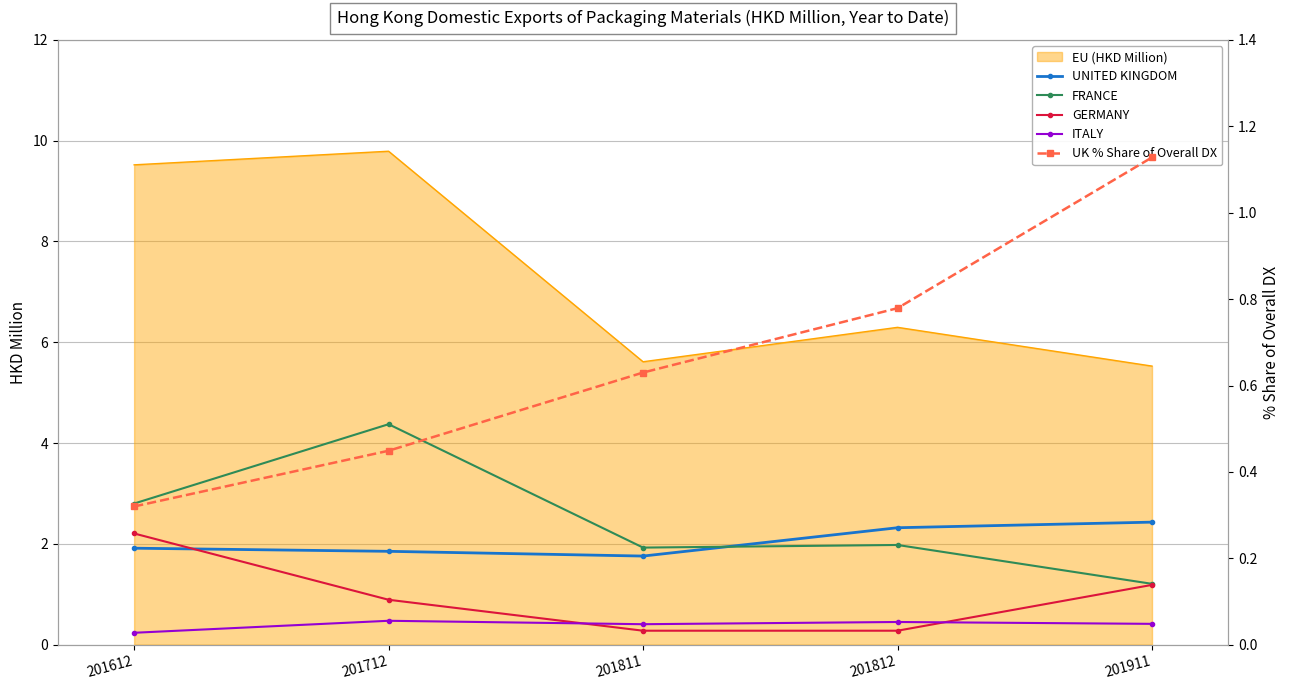

Does the chart have visible grid lines?

Yes